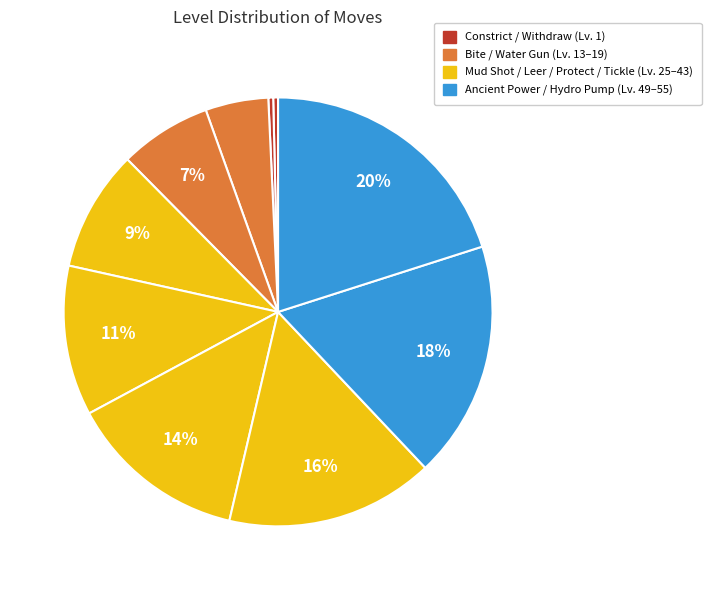

To the nearest percent, what is the average slice percentage?

10%